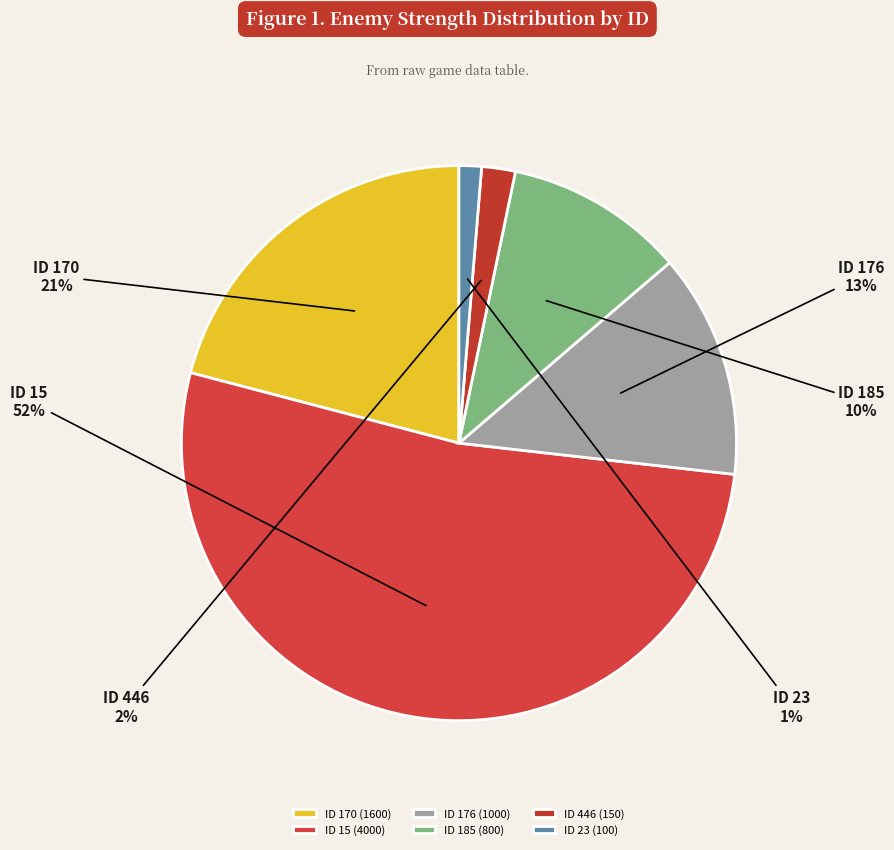

Is ID 15 the majority of the pie?

Yes